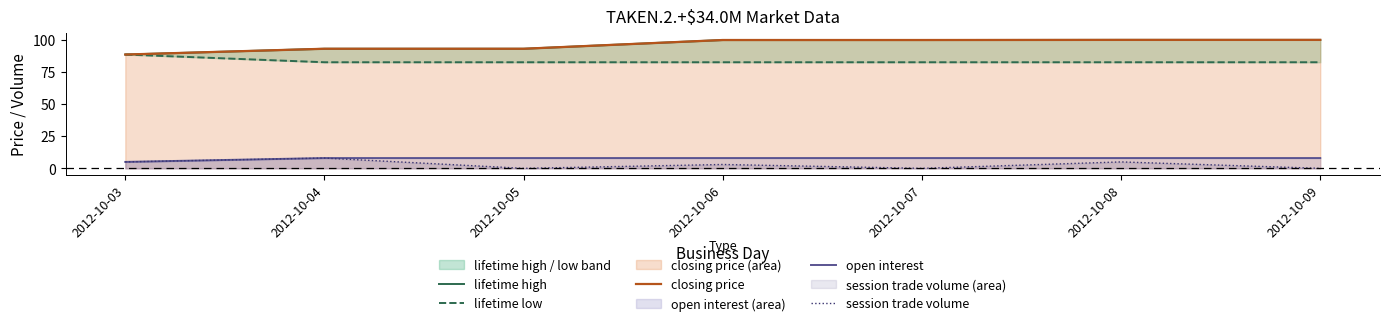

True or false: closing price and session trade volume intersect in this chart.

False